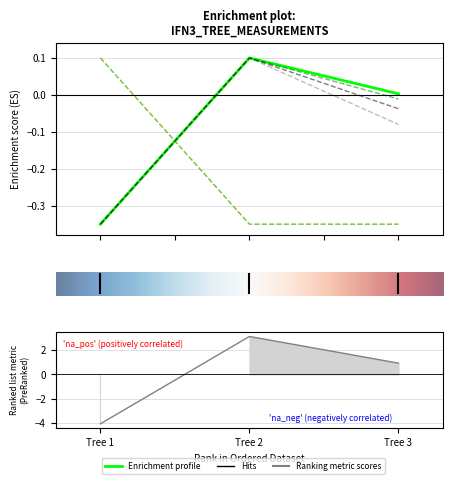

How many series are shown in this chart?

6